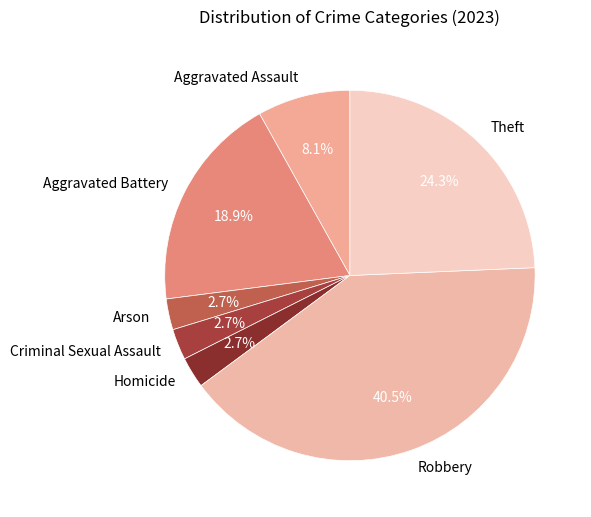

What is the ratio of the value at Arson to the value at Aggravated Assault?

0.3